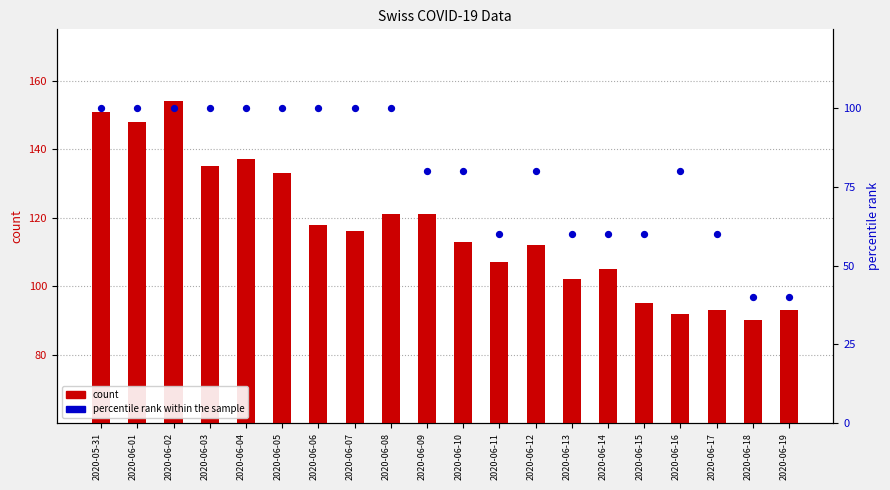

Is the value of count at 2020-06-12 greater than the value of percentile rank within the sample at 2020-06-08?

Yes